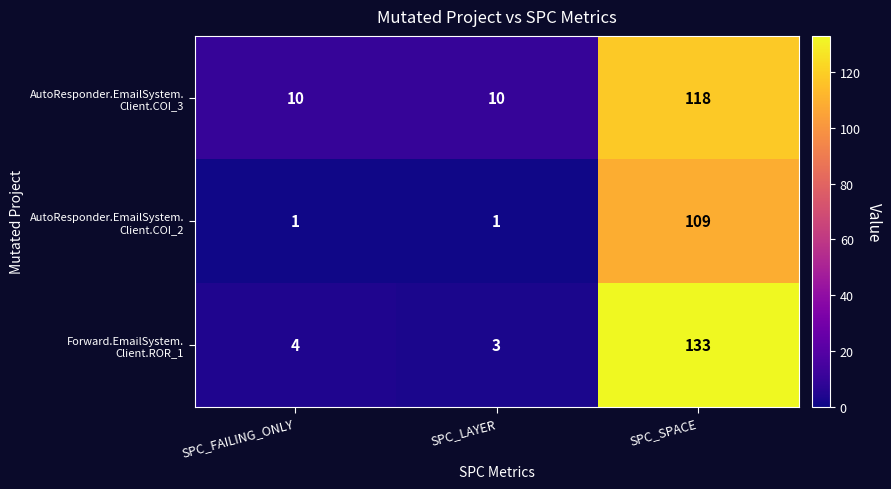

At which category is the sum across all series the highest?

SPC_SPACE